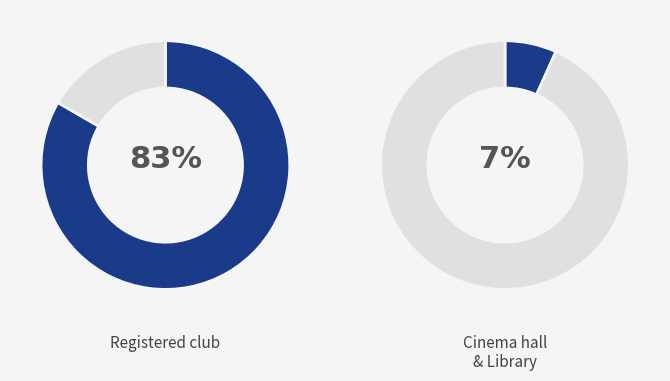

True or false: Kulaura accounts for 7% of the total.

False